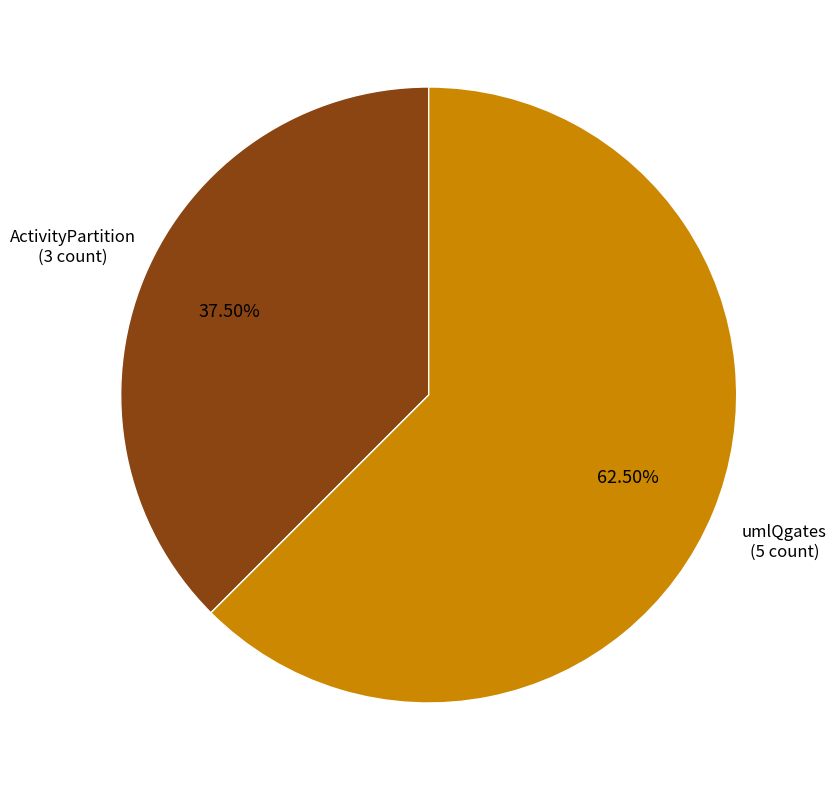

Between umlQgates and ActivityPartition, which is larger?

umlQgates